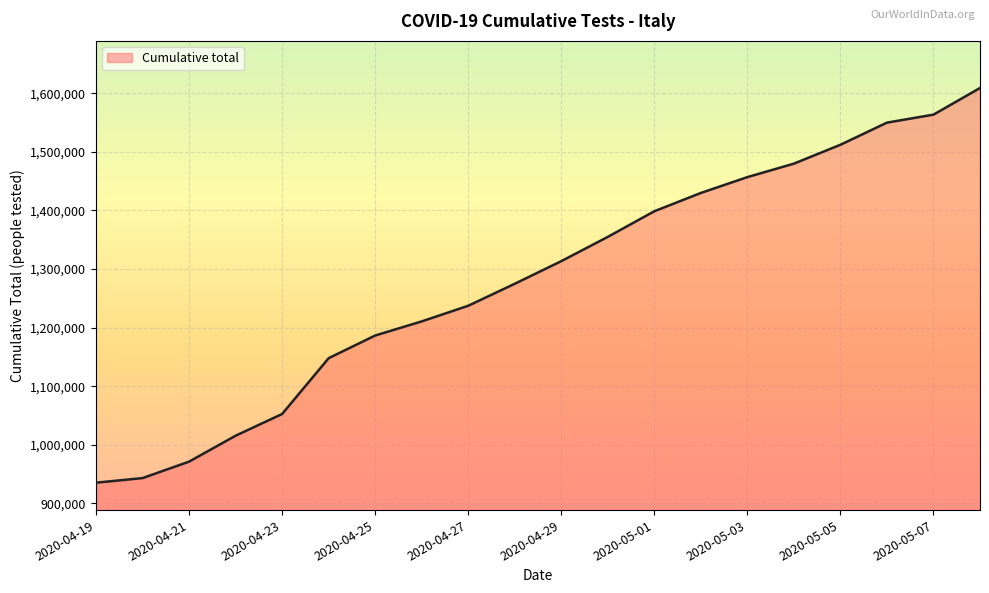

How many lines are shown in the chart?

1